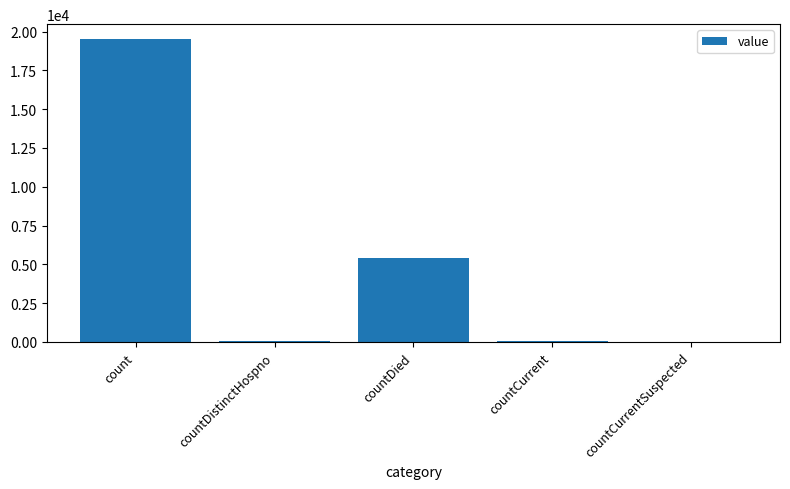

What is the change in value from countCurrent to countCurrentSuspected?

-58